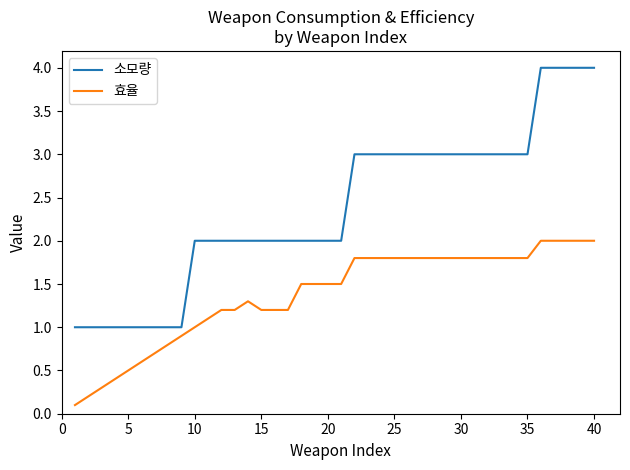

What is the greatest value displayed?

4.0